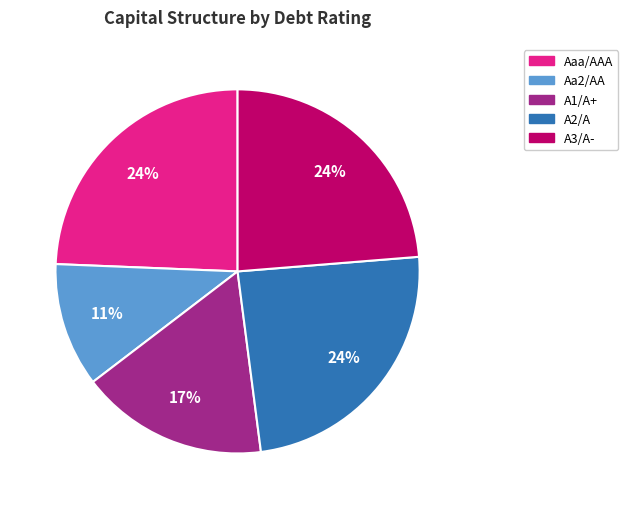

Count the number of slices in the pie.

5